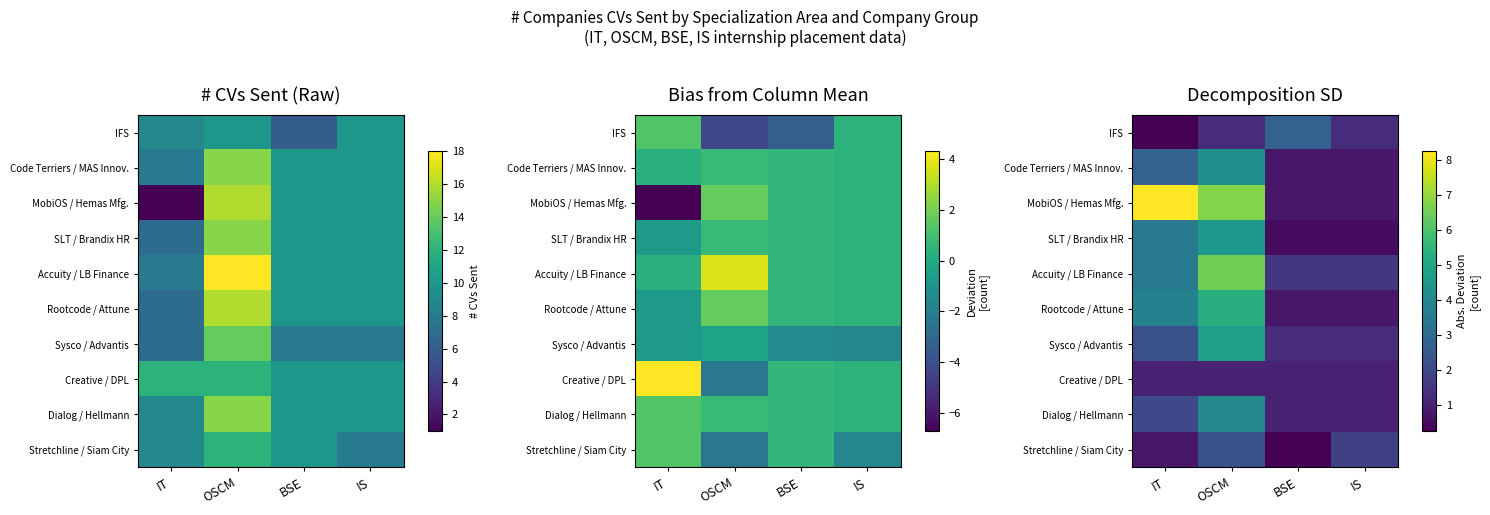

What is the total value across all series at BSE?

10.5